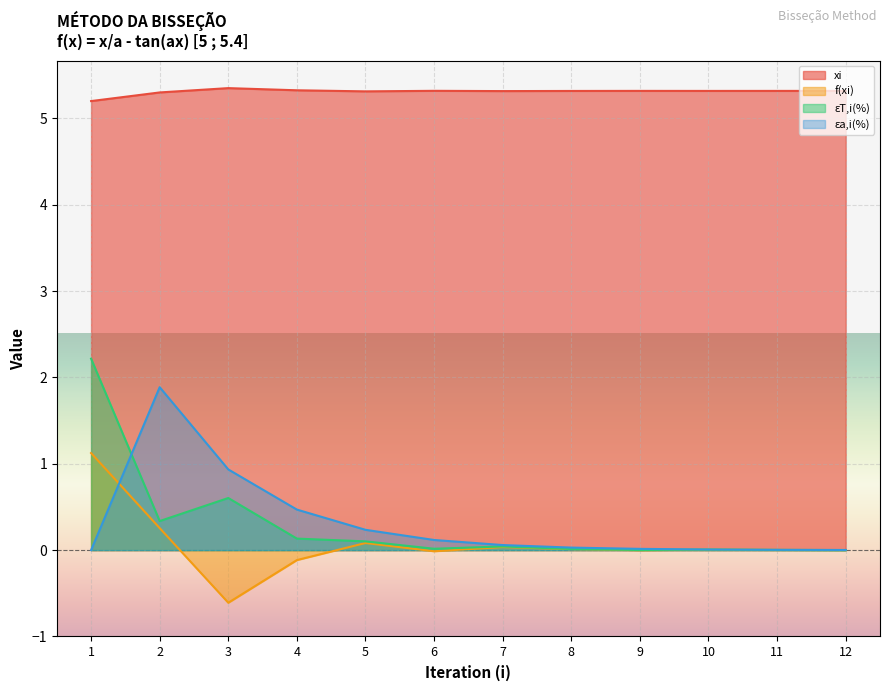

Reading left to right, transcribe all the data shown in this chart.

xi: 5.2	5.3	5.4	5.3	5.3	5.3	5.3	5.3	5.3	5.3	5.3	5.3
f(xi): 1.1	0.3	-0.6	-0.1	0.1	-0.0	0.0	0.0	-0.0	0.0	0.0	0.0
ɛT,i(%): 2.2	0.3	0.6	0.1	0.1	0.0	0.0	0.0	0.0	0.0	0.0	0.0
ɛa,i(%): 0.0	1.9	0.9	0.5	0.2	0.1	0.1	0.0	0.0	0.0	0.0	0.0